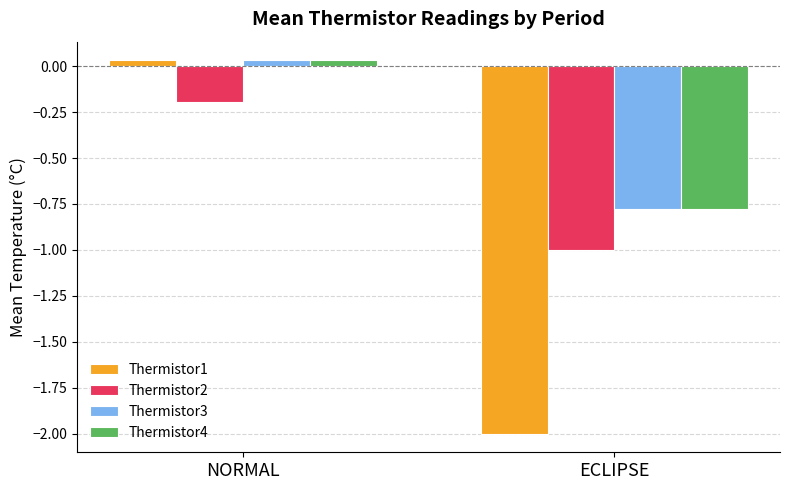

Which series has the widest spread of values?

Thermistor1